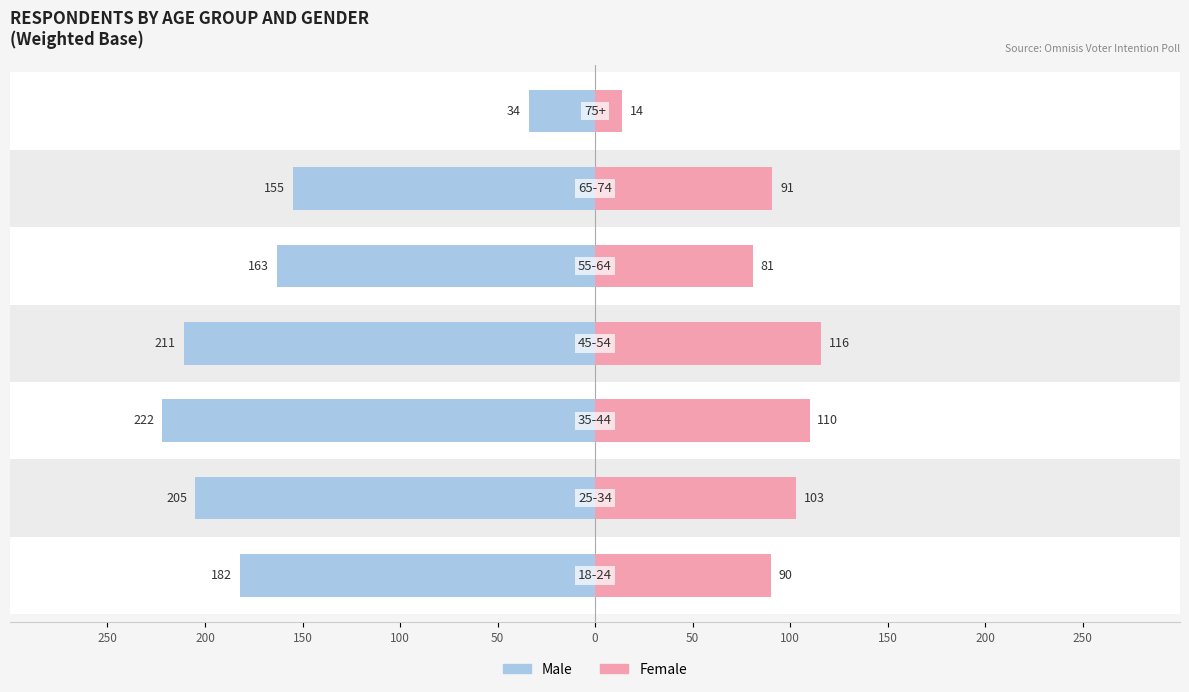

Reading left to right, list all the values displayed in this chart.

Male: -182	-205	-222	-211	-163	-155	-34
Female: 90	103	110	116	81	91	14